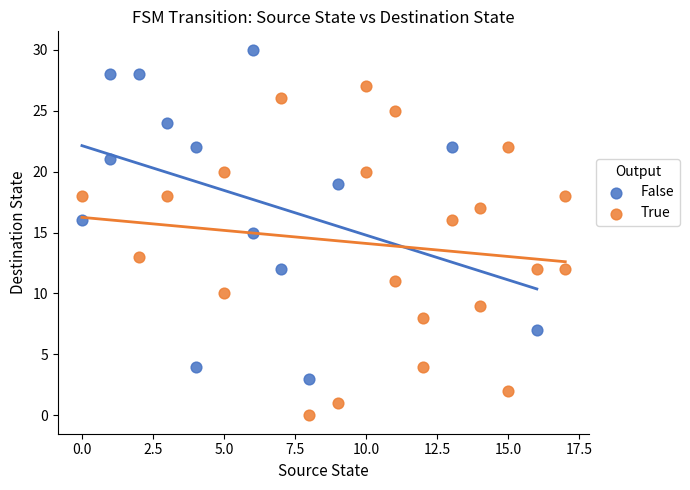

Which series reaches the minimum Y coordinate?

True